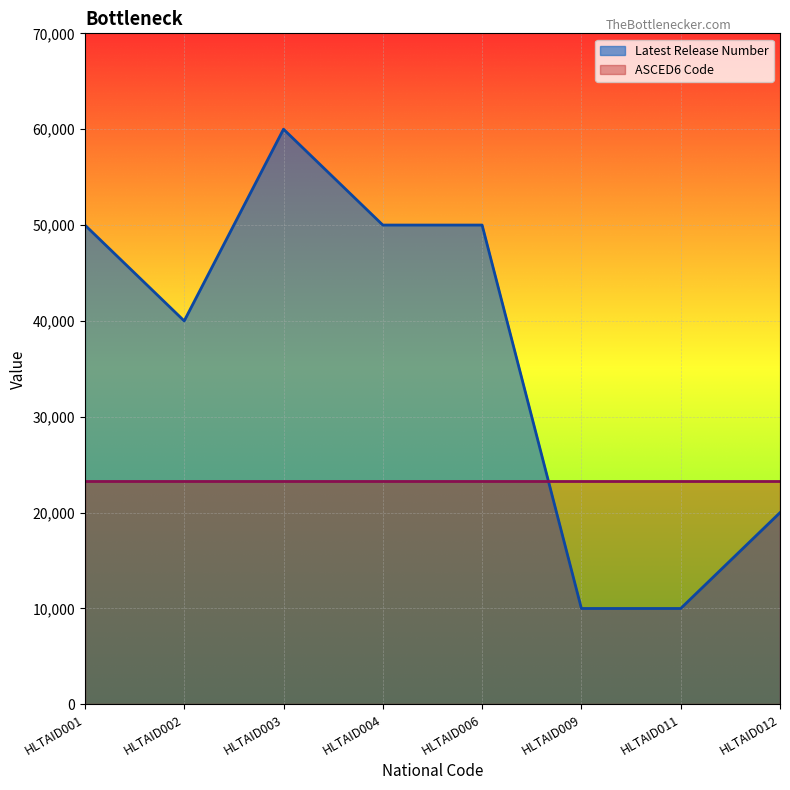

What is the lowest value of the ASCED6 Code series?

23302.3